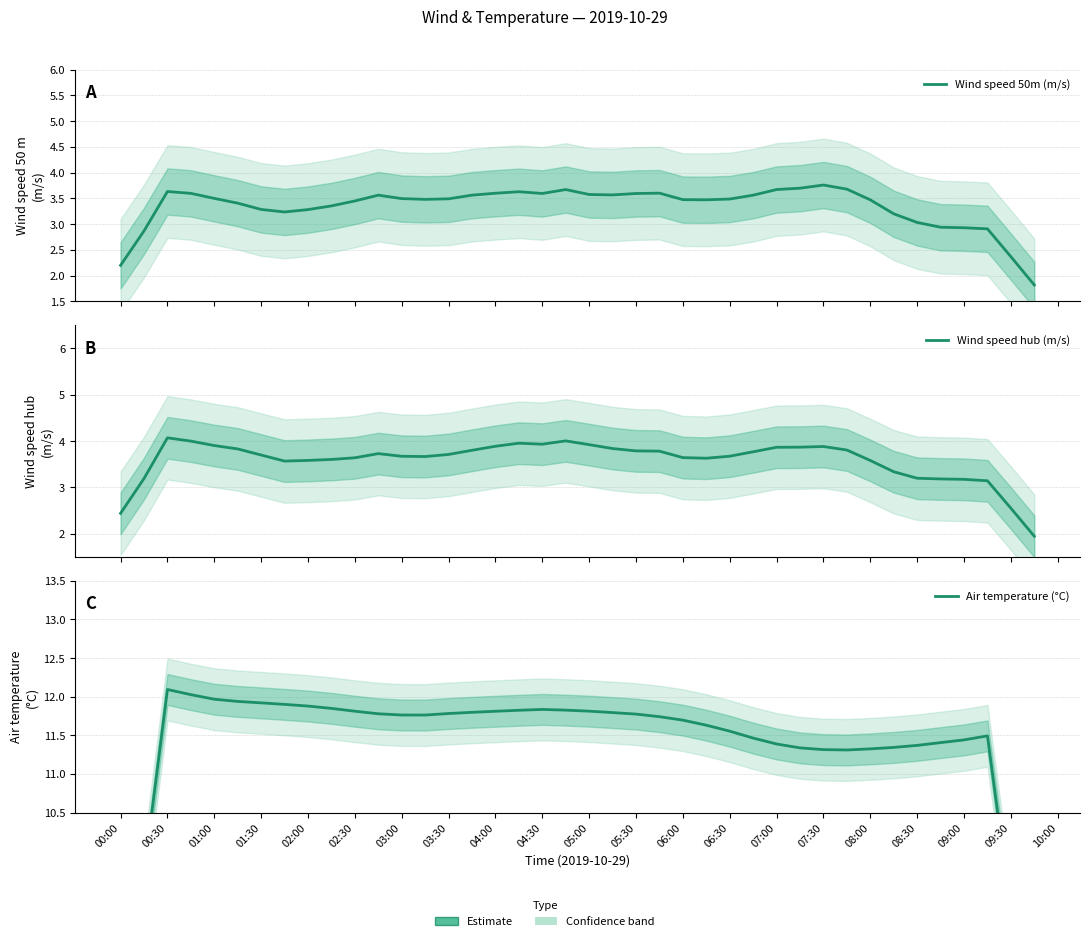

What is the difference between the maximum and minimum values in the Air temperature (°C) series?

5.2